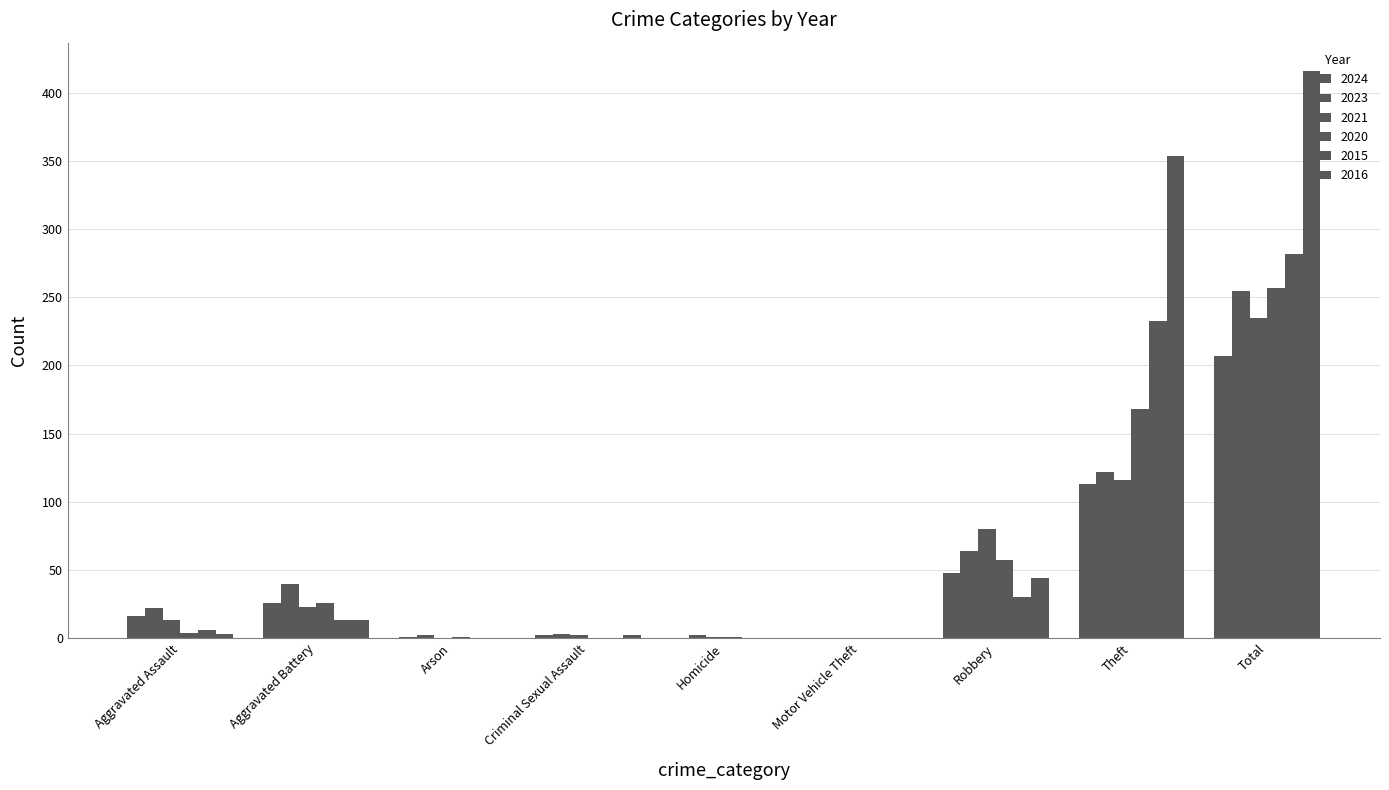

The 2020 series shows 0 at Criminal Sexual Assault. True or false?

True